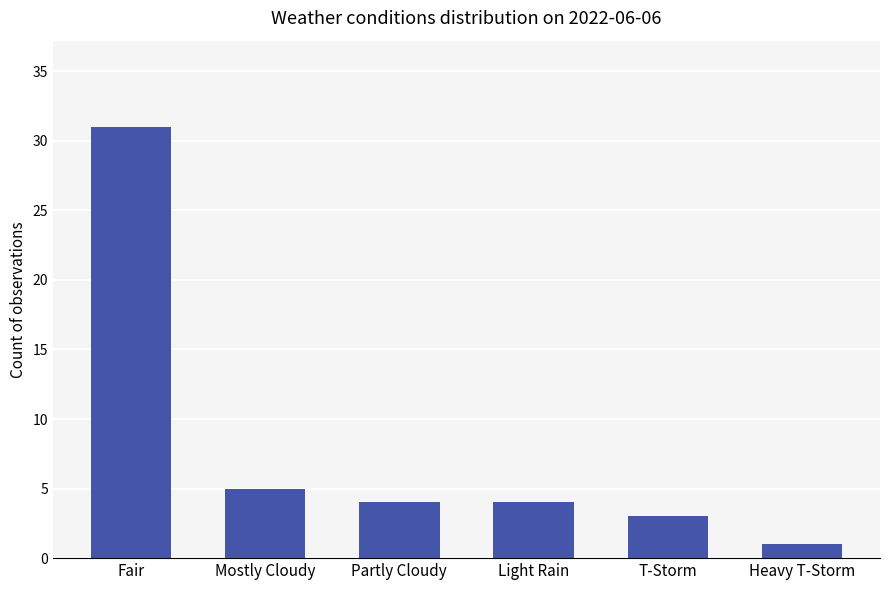

Are the bars grouped side by side (vs. stacked)?

No